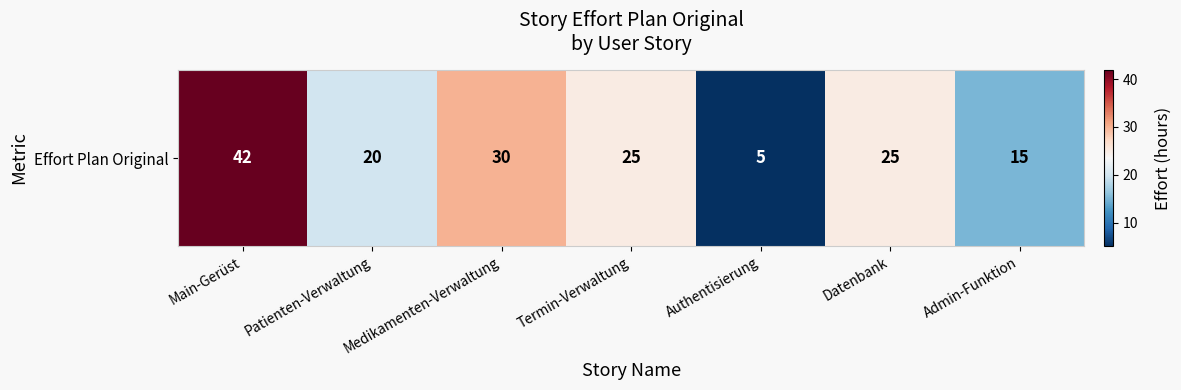

What is the ratio of the value at Medikamenten-Verwaltung to the value at Authentisierung?

6.0